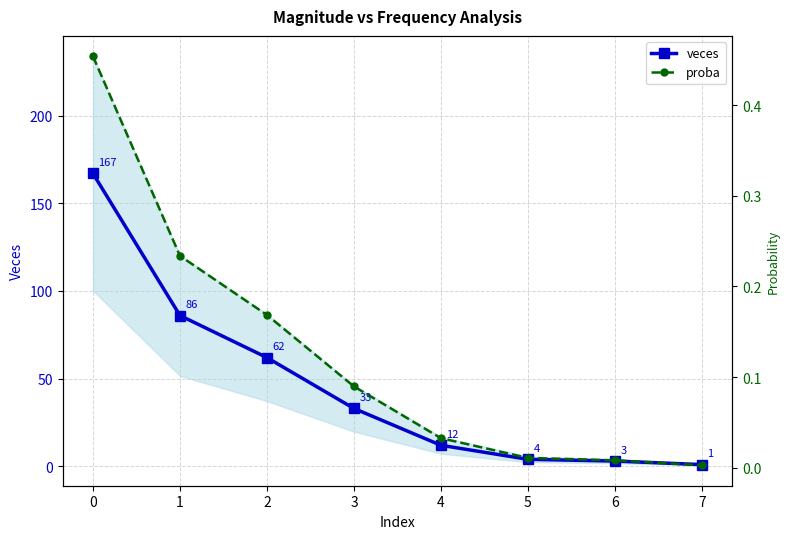

How many lines are shown in the chart?

2